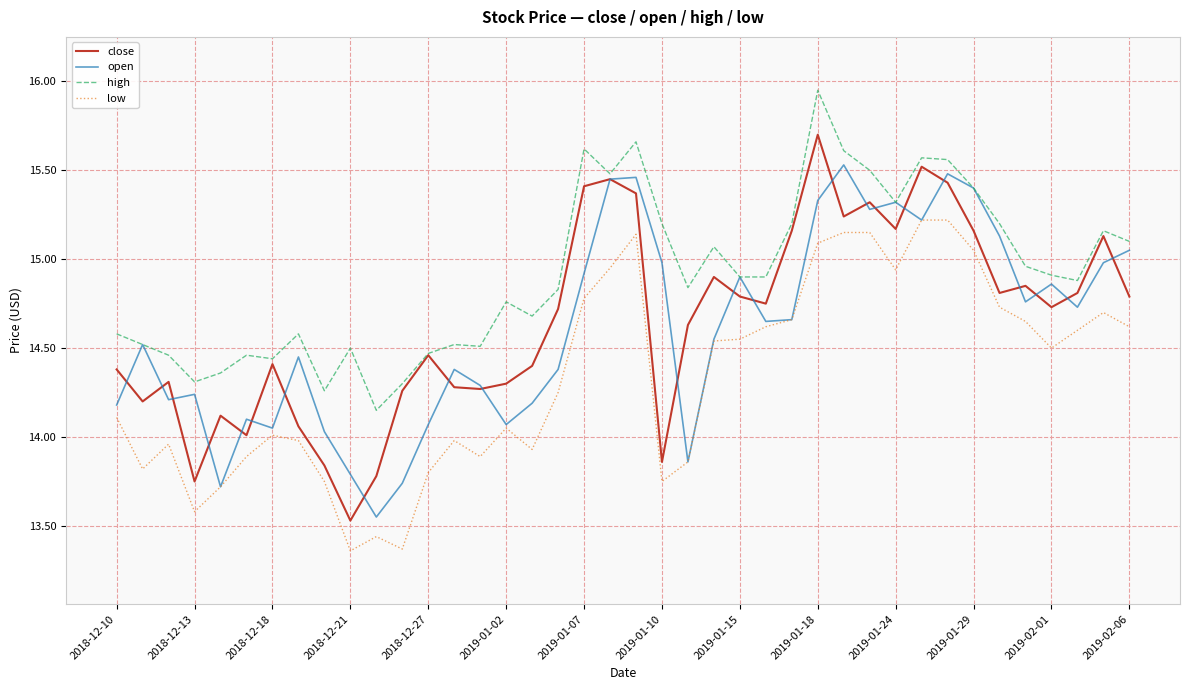

Which series has the largest total across all categories?

high